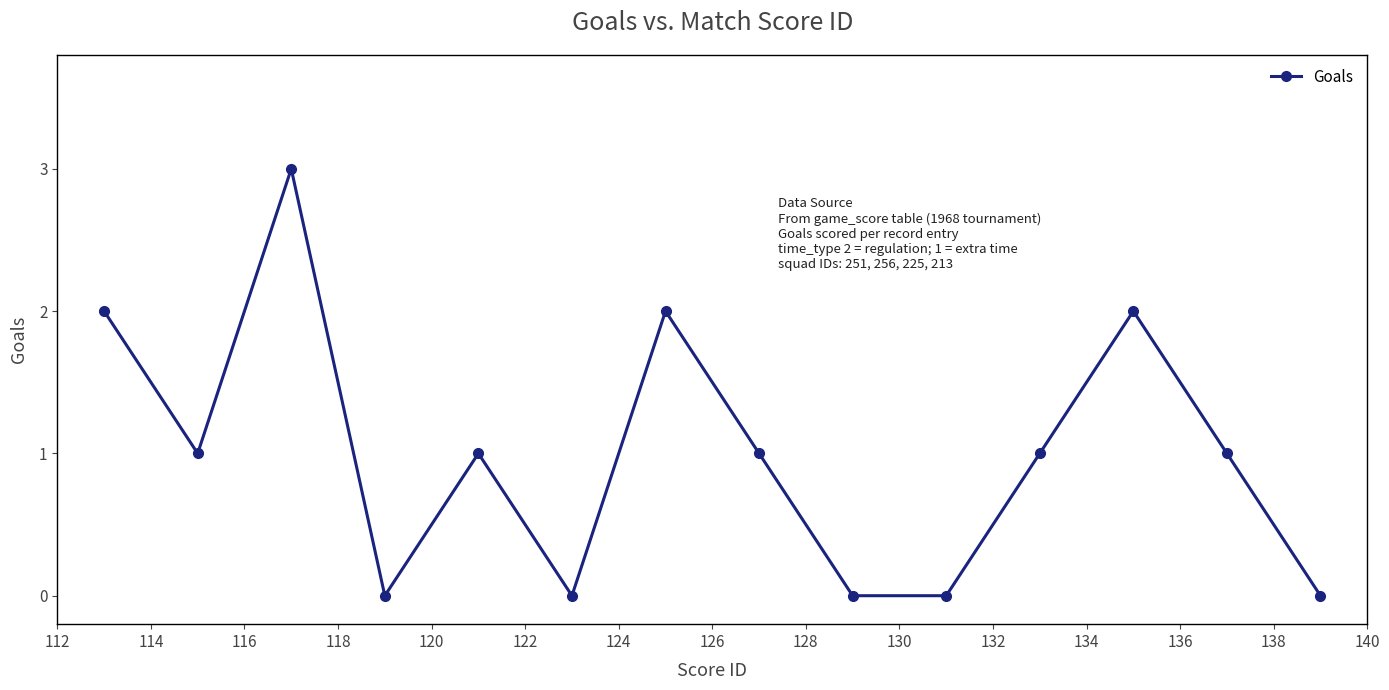

Reading right to left, list all the values displayed in this chart.

0	1	2	1	0	0	1	2	0	1	0	3	1	2